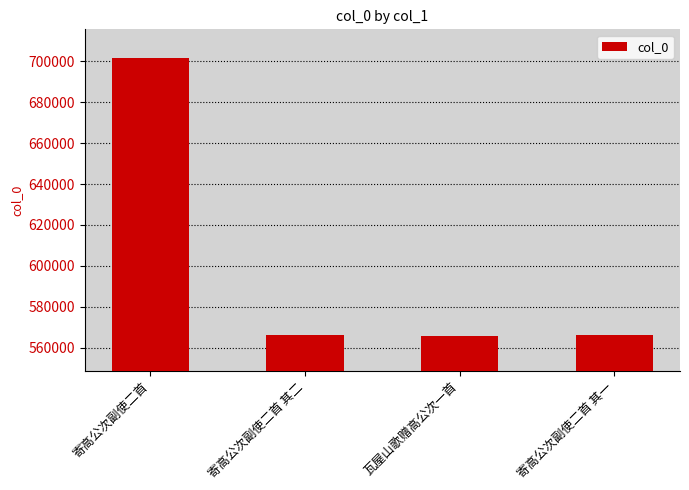

Which has a higher value, 寄高公次副使二首 其二 or 寄高公次副使二首?

寄高公次副使二首